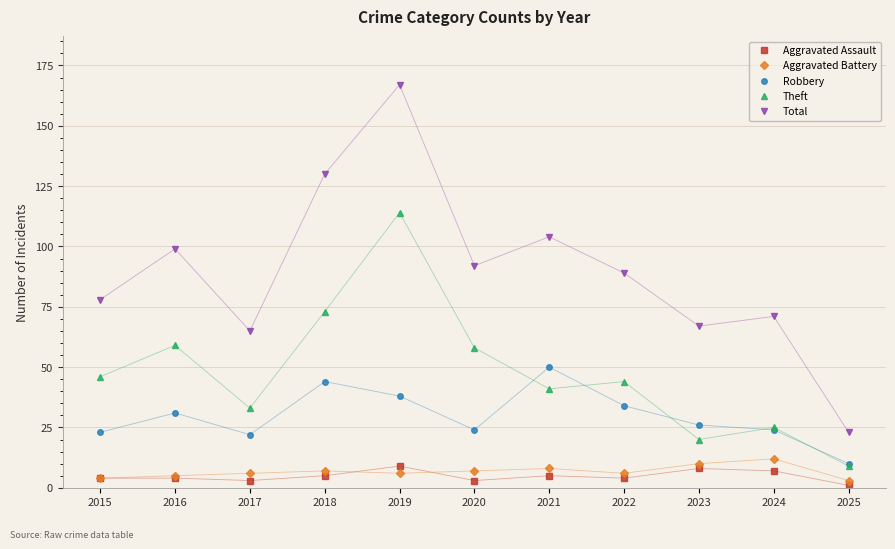

Is it true that Robbery equals 16 at 2025?

False